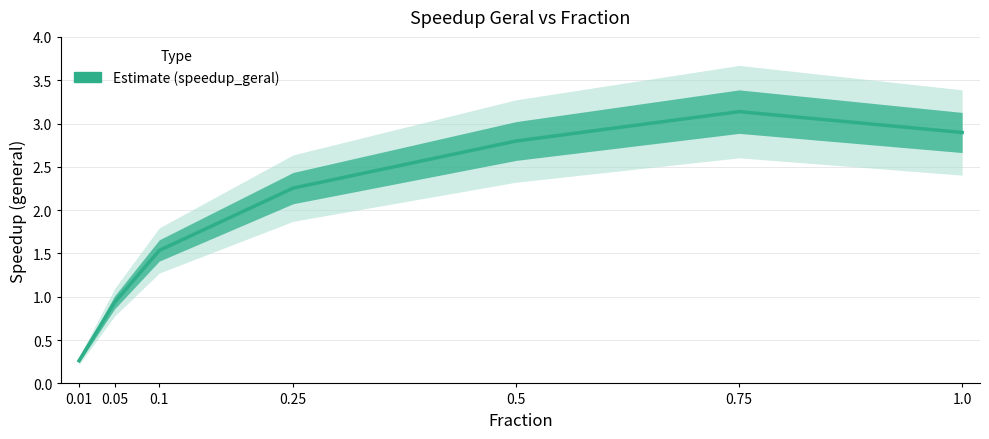

What position from the right is 0.05?

6